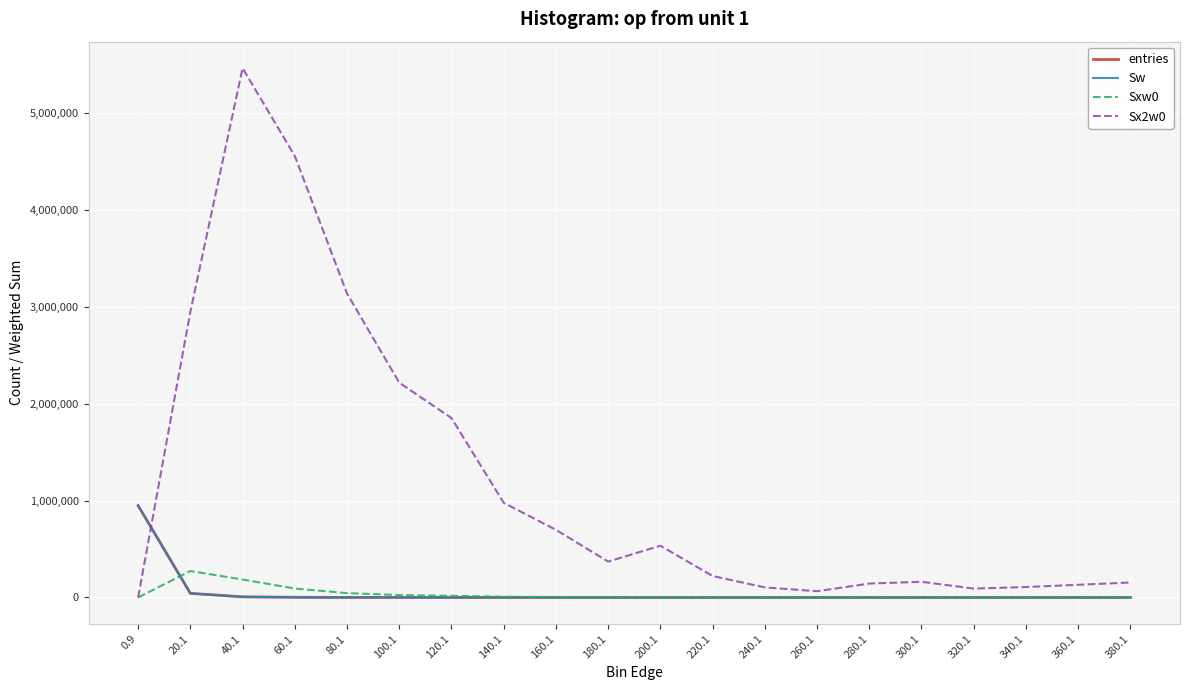

How many interior local peaks does the entries series have?

1